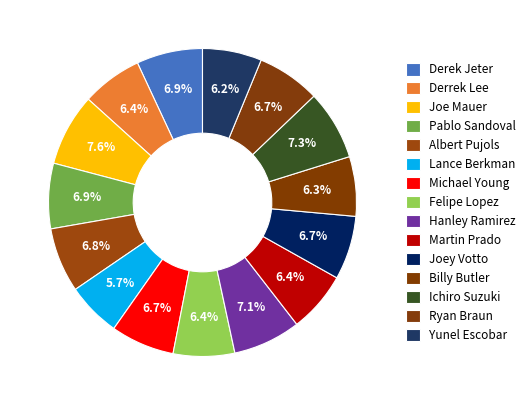

Count the number of slices in the pie.

15